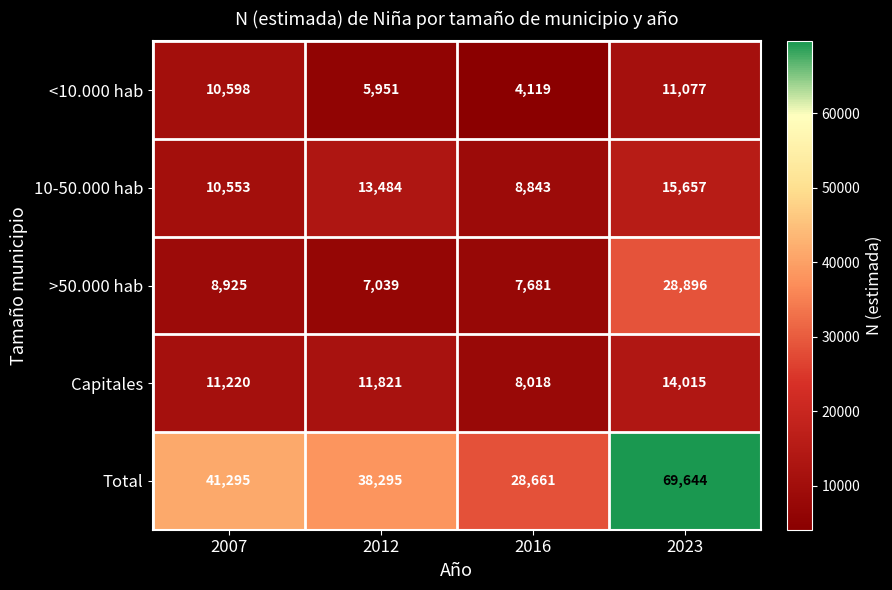

How many data points does each series have?

4